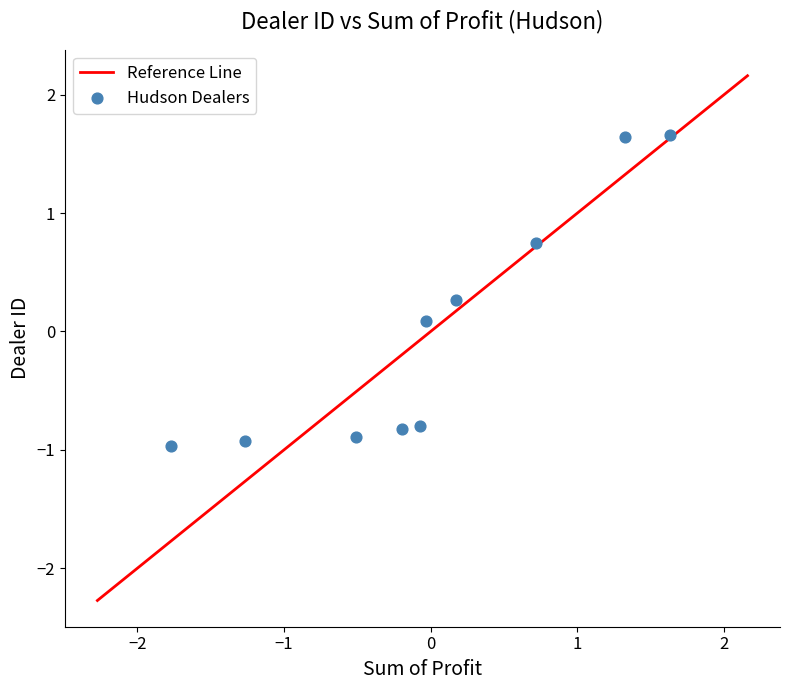

What is the range of Y values (max minus min)?

2.6